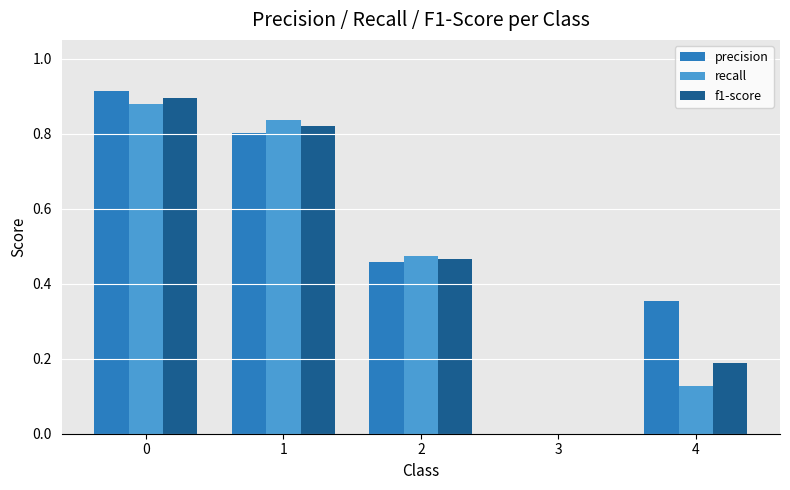

Which series changed the most between 0 and 1?

precision